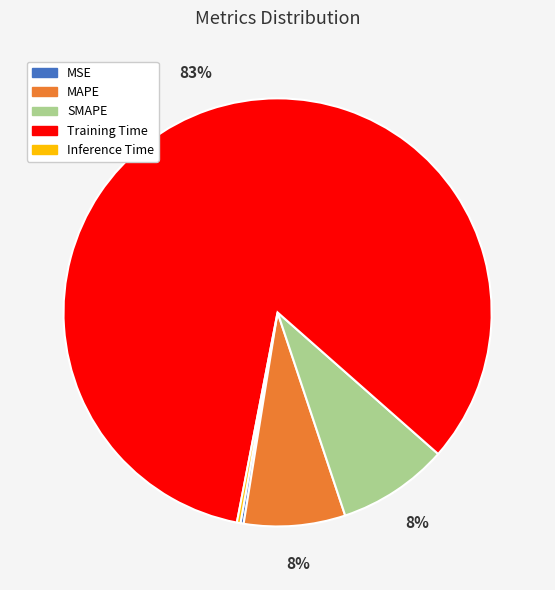

Do MAPE and Training Time together represent more than half of the pie?

Yes